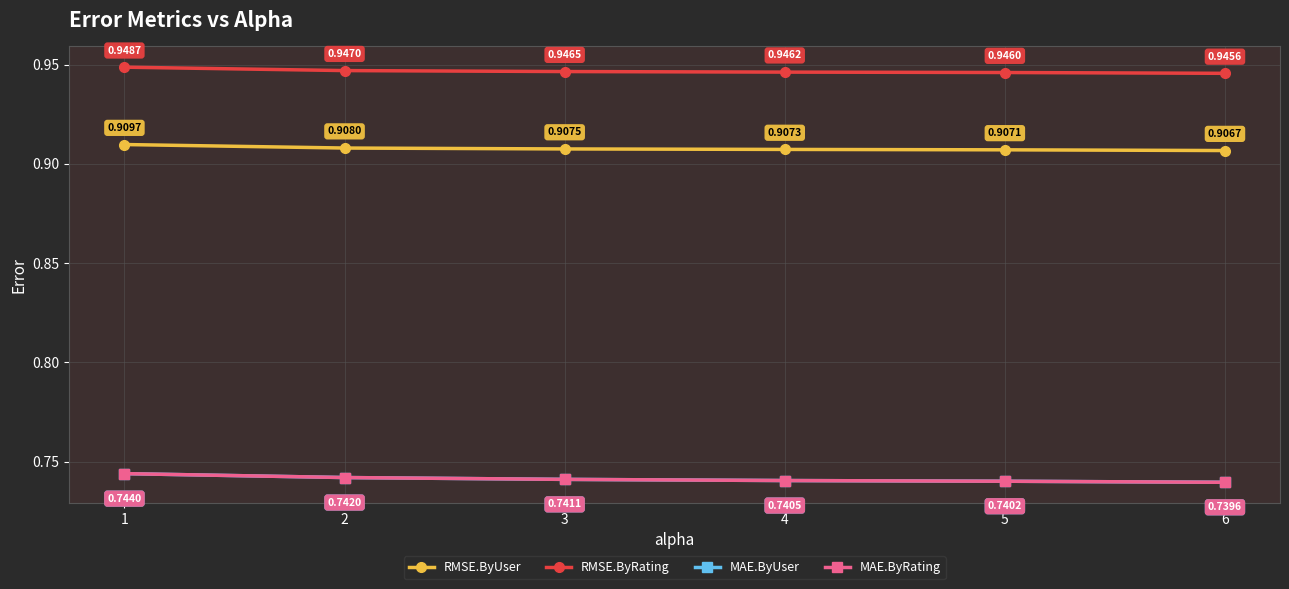

Does the chart have visible grid lines?

Yes